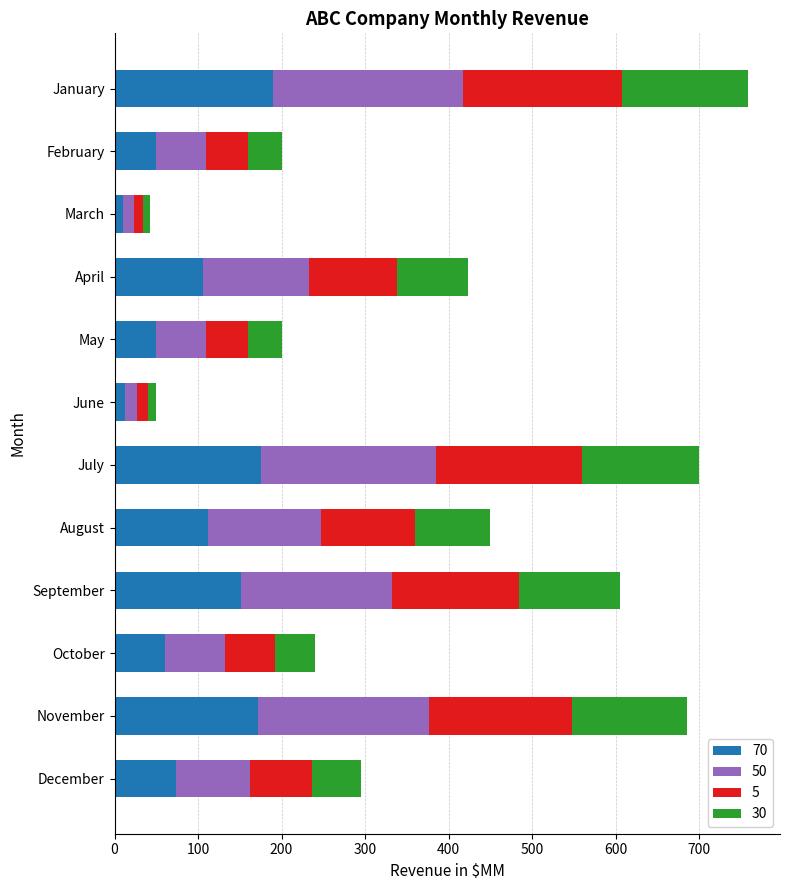

What is the total value across all series at April?

423.0